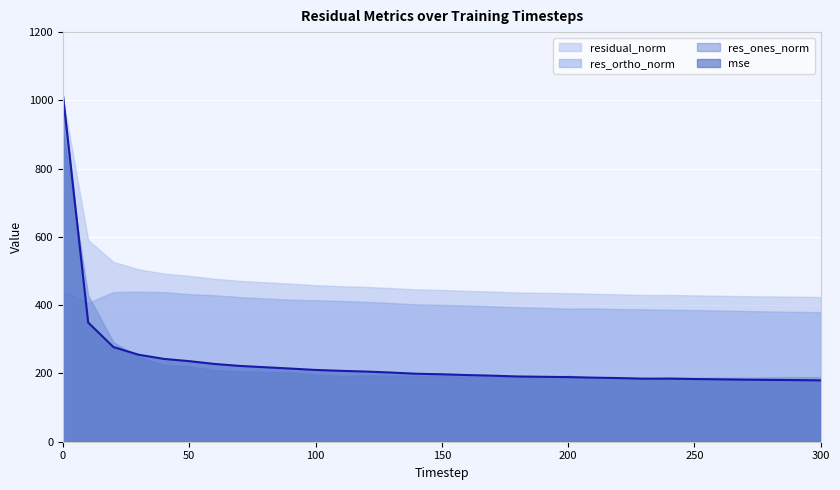

What are all the series names shown in the legend?

residual_norm, res_ortho_norm, res_ones_norm, mse